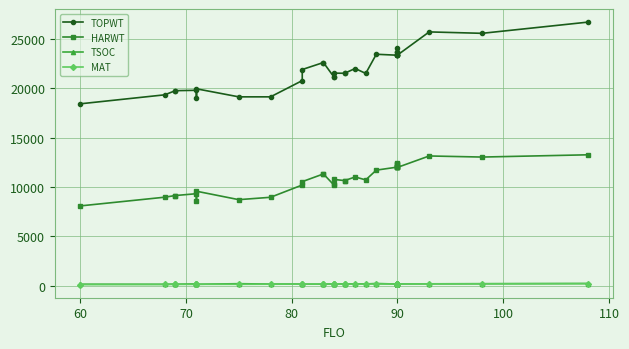

What position from the left is 25?

26